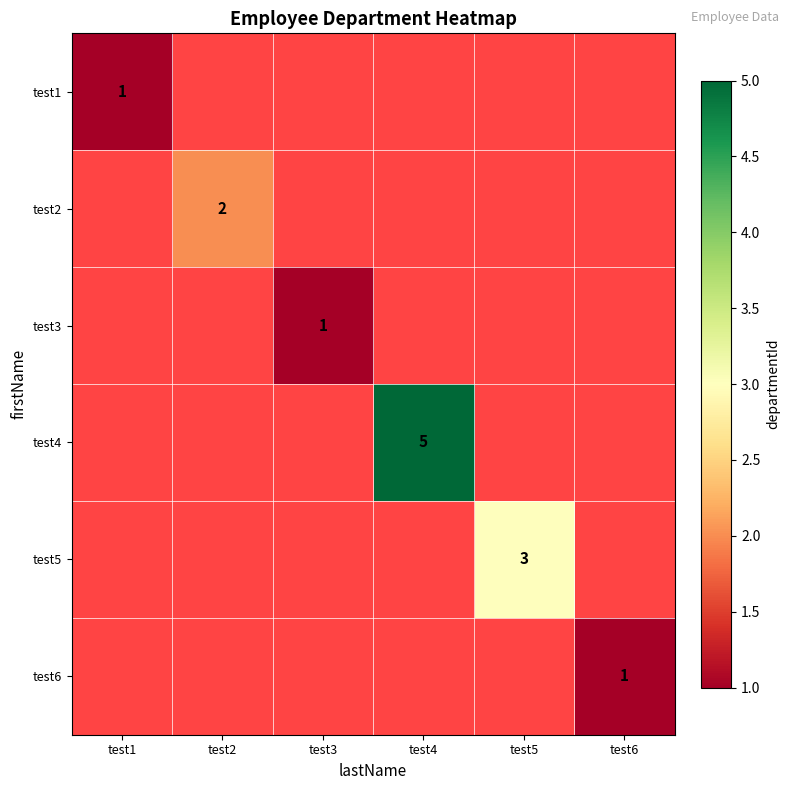

Which category has the highest value in the test2 series?

test1